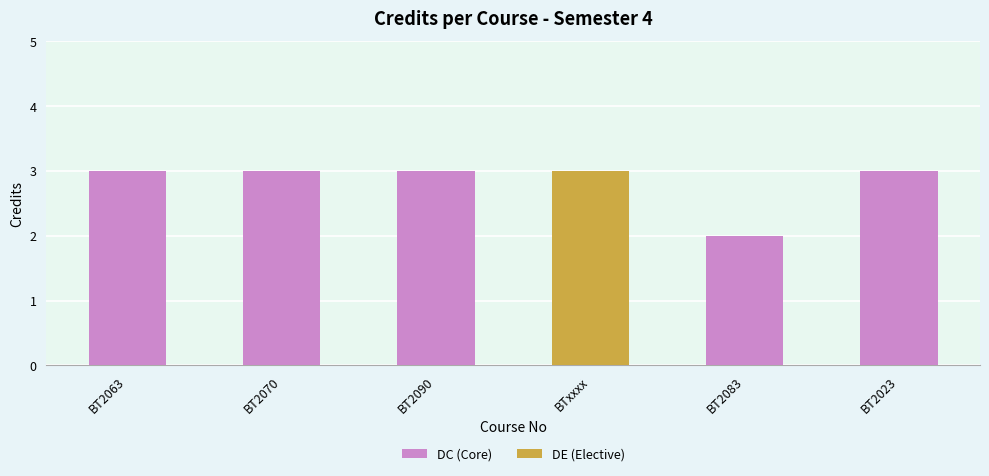

What is the sum of all values?

17